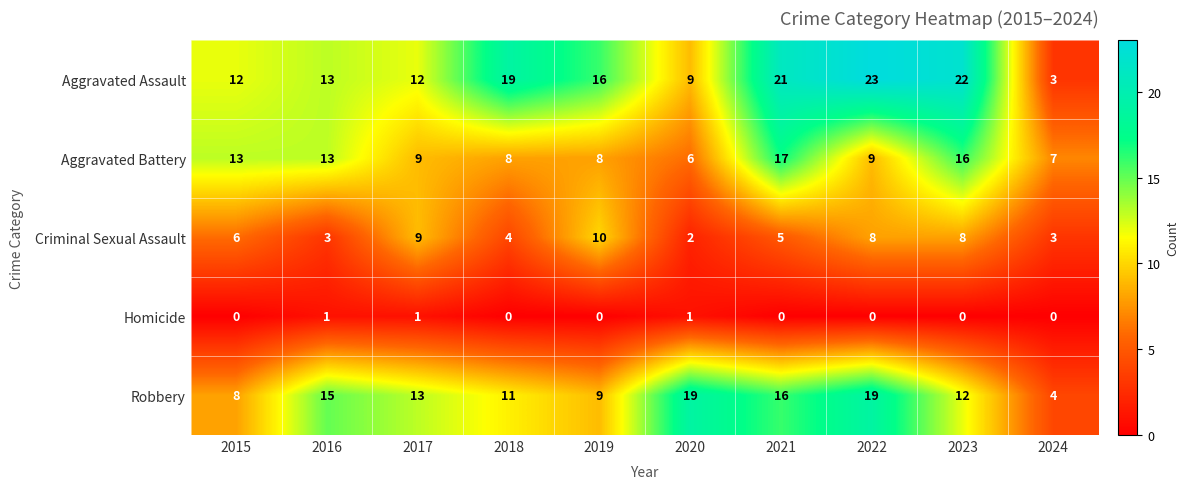

Is the value of Aggravated Battery at 2015 greater than the value of Criminal Sexual Assault at 2020?

Yes